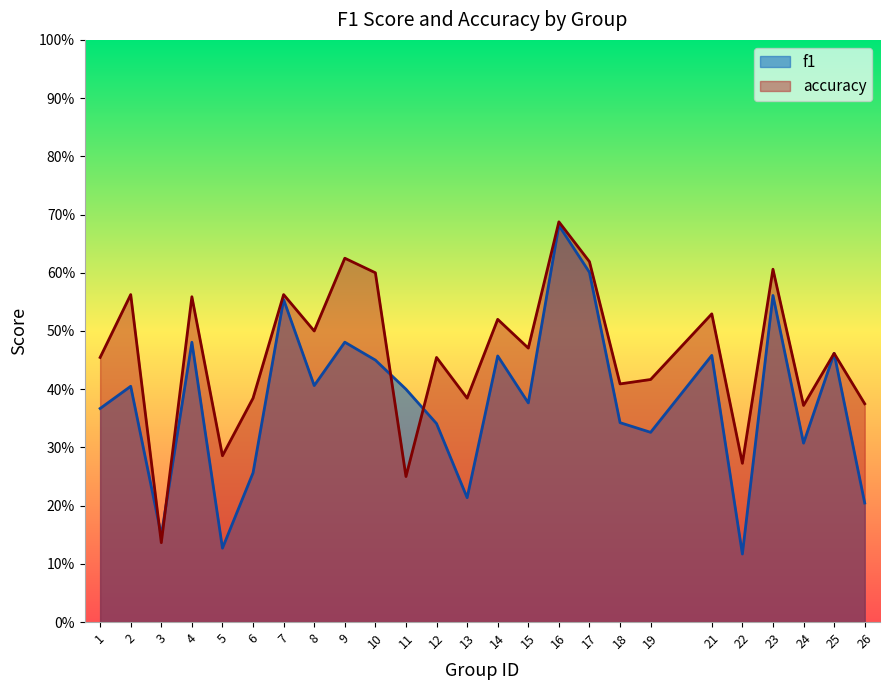

Reading left to right, list all the values displayed in this chart.

f1: 1=0.4	2=0.4	3=0.1	4=0.5	5=0.1	6=0.3	7=0.6	8=0.4	9=0.5	10=0.5	11=0.4	12=0.3	13=0.2	14=0.5	15=0.4	16=0.7	17=0.6	18=0.3	19=0.3	21=0.5	22=0.1	23=0.6	24=0.3	25=0.5	26=0.2
accuracy: 1=0.5	2=0.6	3=0.1	4=0.6	5=0.3	6=0.4	7=0.6	8=0.5	9=0.6	10=0.6	11=0.2	12=0.5	13=0.4	14=0.5	15=0.5	16=0.7	17=0.6	18=0.4	19=0.4	21=0.5	22=0.3	23=0.6	24=0.4	25=0.5	26=0.4